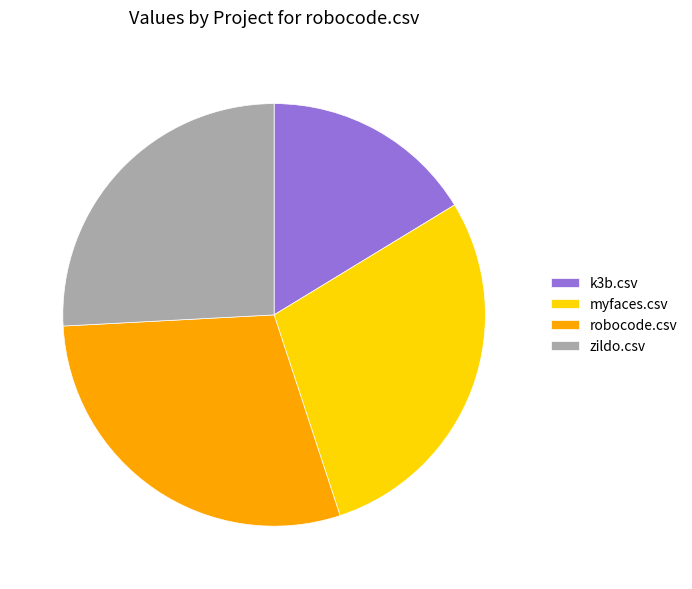

Rank the categories by value from lowest to highest.

k3b.csv, zildo.csv, myfaces.csv, robocode.csv